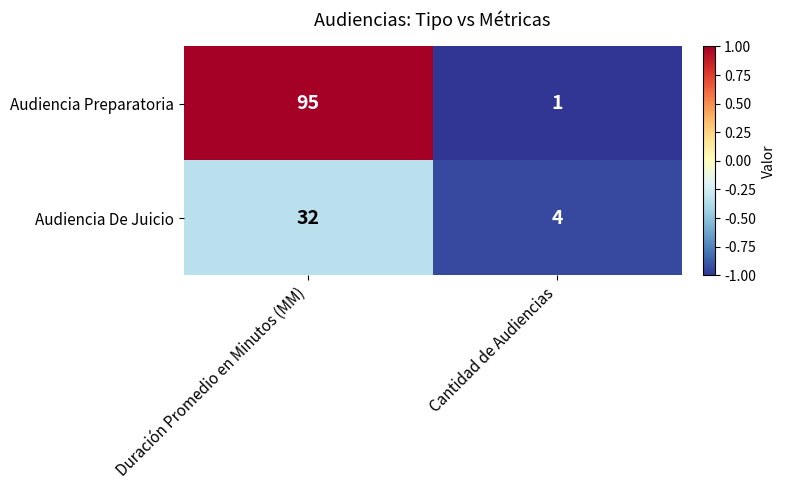

The Audiencia Preparatoria series shows 34 at Duración Promedio en Minutos (MM). True or false?

False